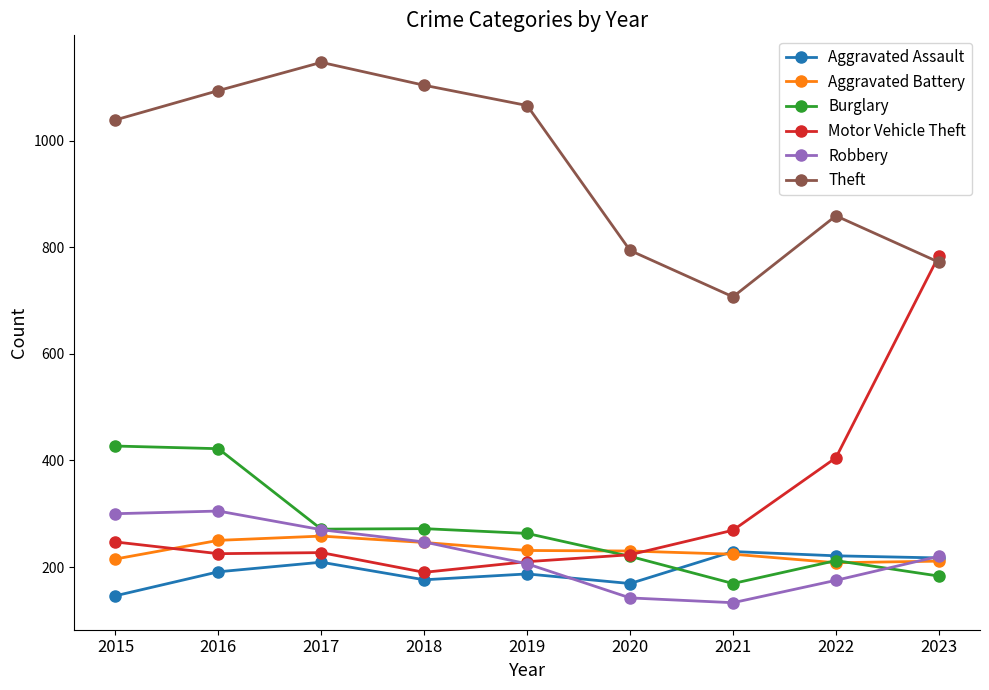

What is the value of the Aggravated Battery point at the 9th from the left?

211